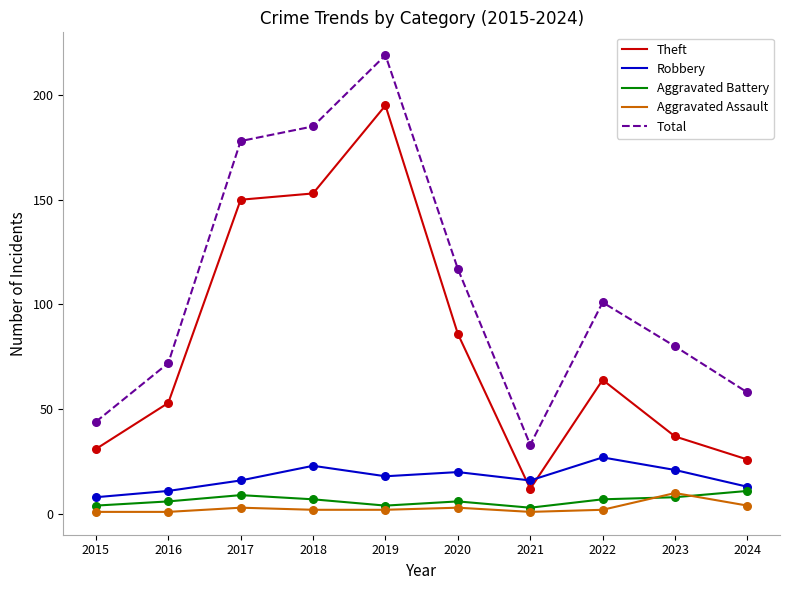

At which category is the sum across all series the highest?

2019